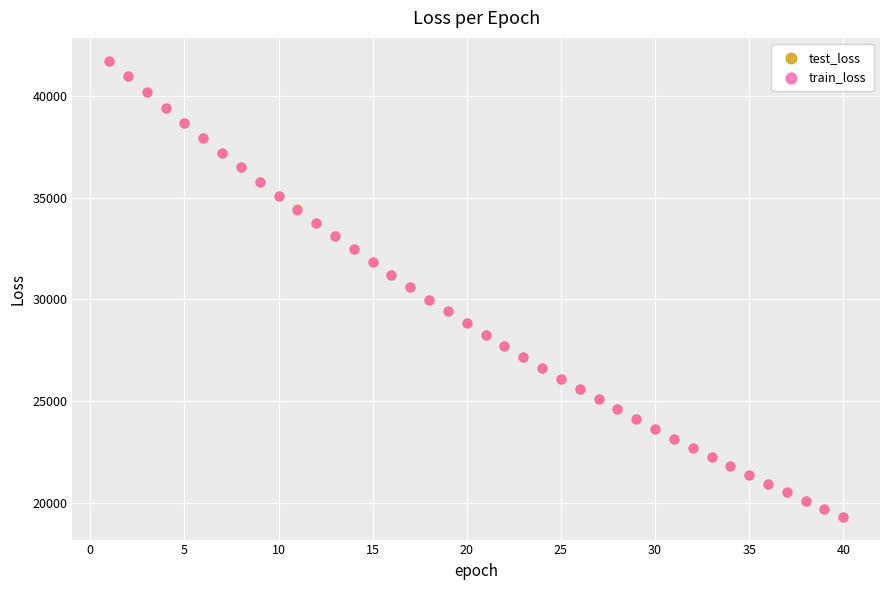

What are all the series names shown in the legend?

test_loss, train_loss